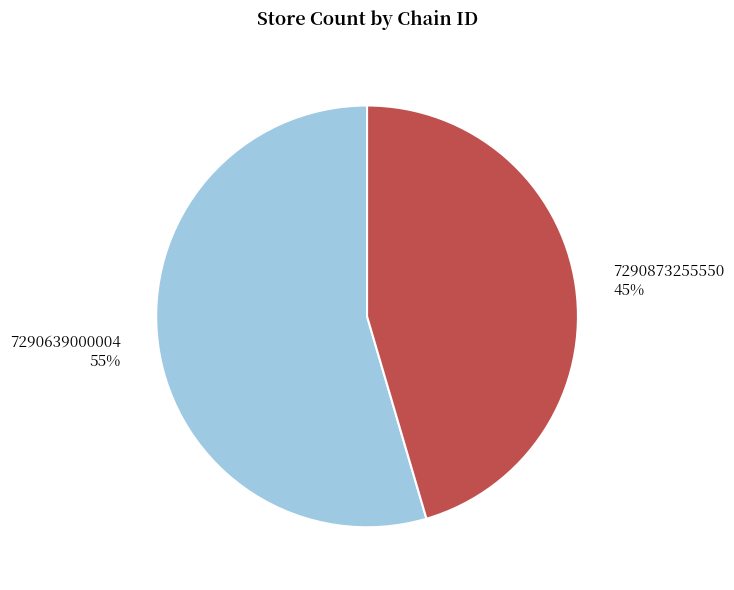

What is the largest slice in the pie chart?

7290639000004